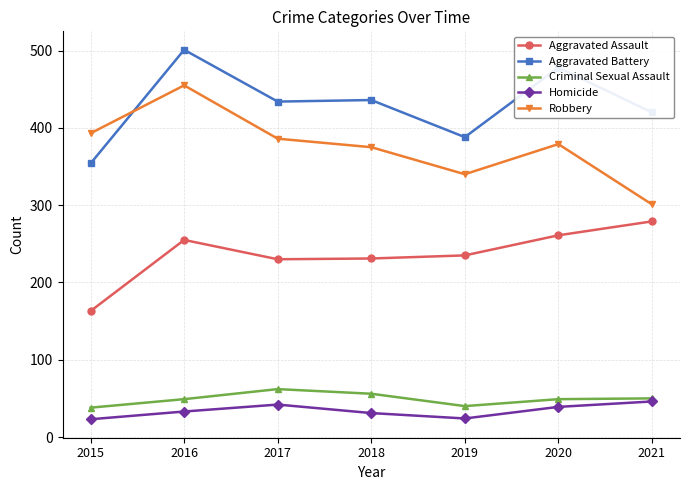

True or false: Robbery and Aggravated Assault cross at least once.

False